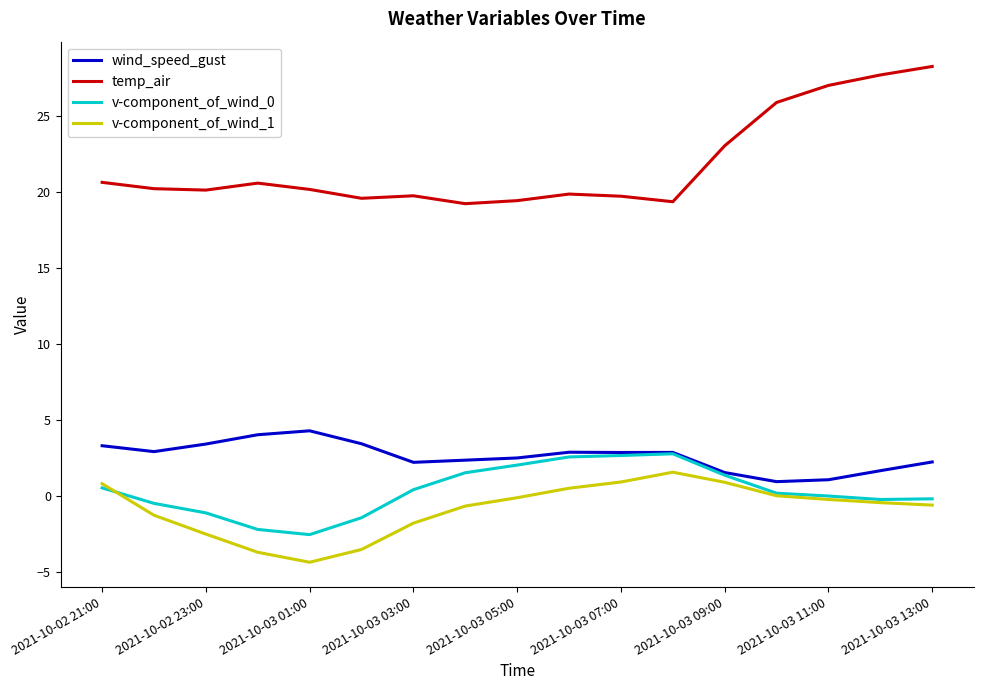

What is the greatest value displayed?

28.2